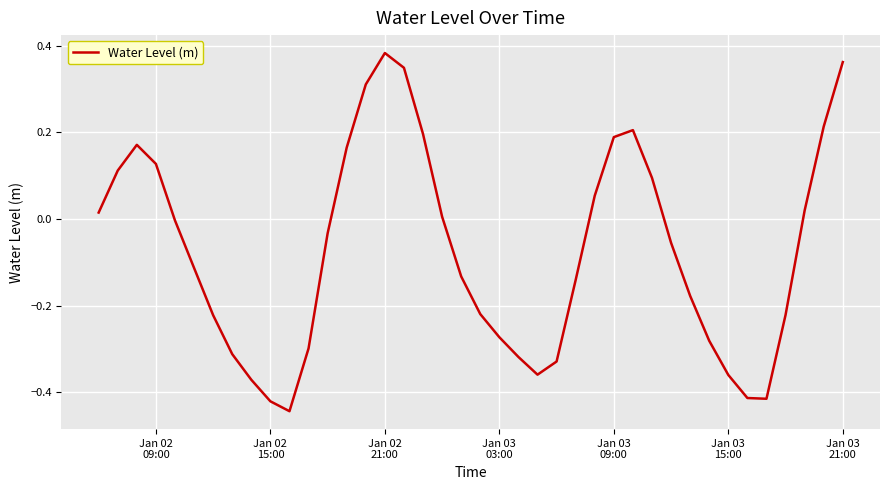

What is the difference between the maximum and minimum values?

0.8